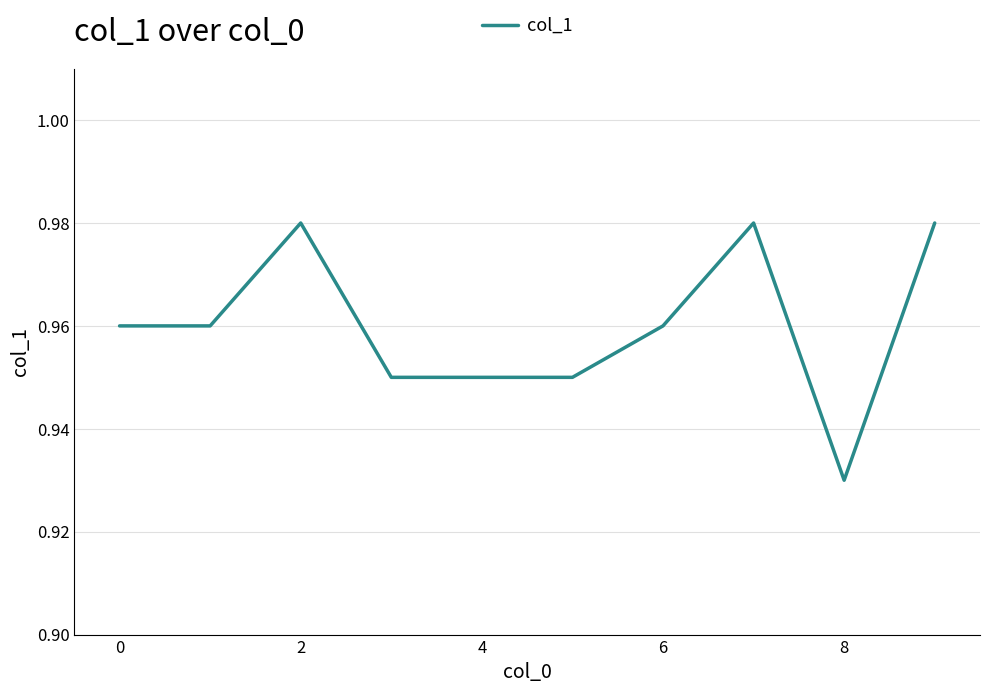

Where is the first local minimum?

8